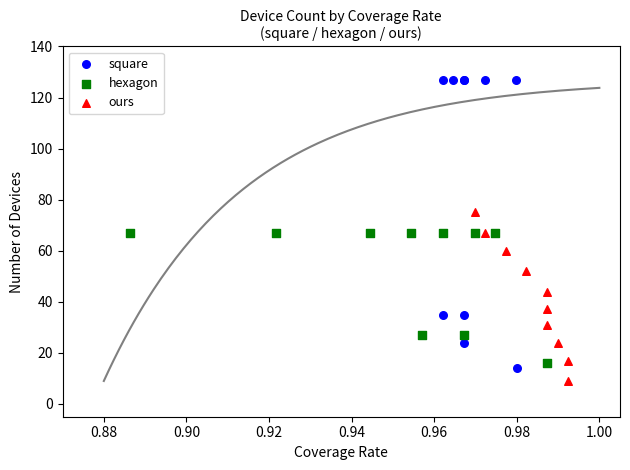

What are all the series names shown in the legend?

square, hexagon, ours